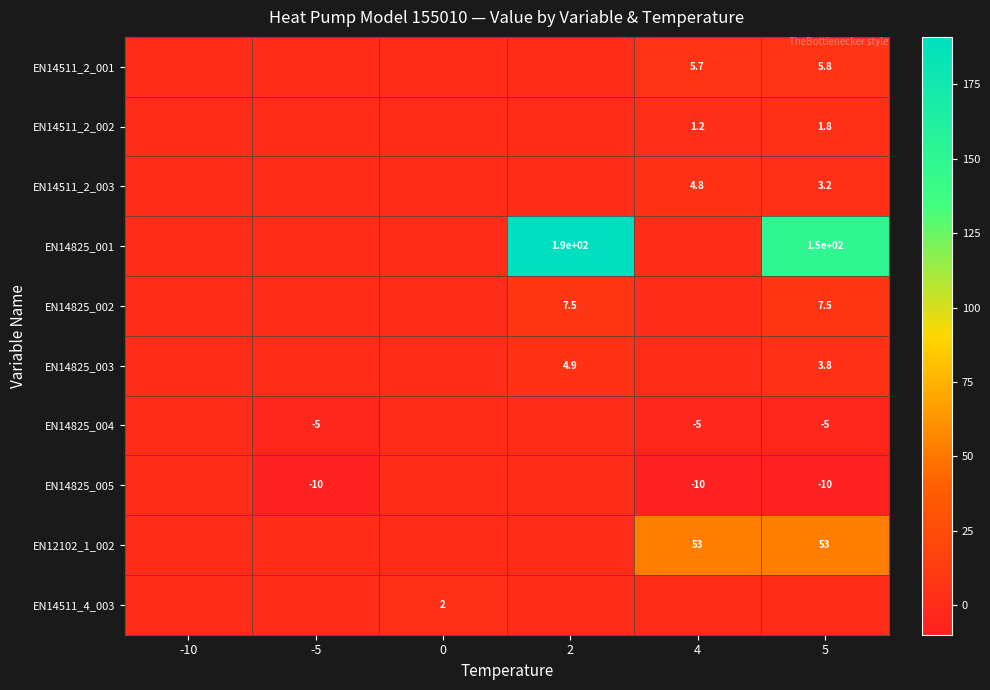

The EN14511_2_002 series shows 0.6 at 4. True or false?

False